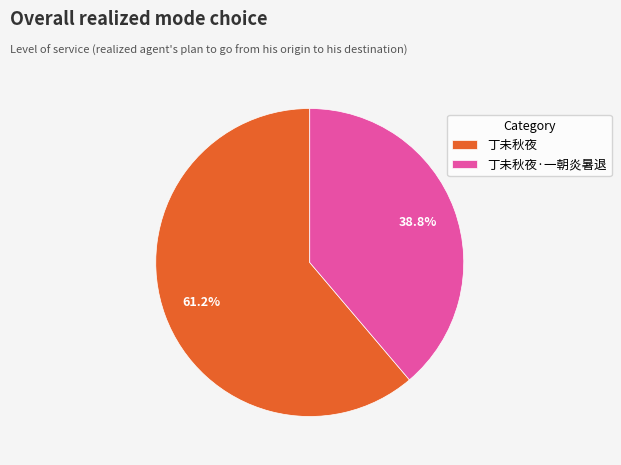

Do 丁未秋夜 and 丁未秋夜·一朝炎暑退 together represent more than half of the pie?

Yes